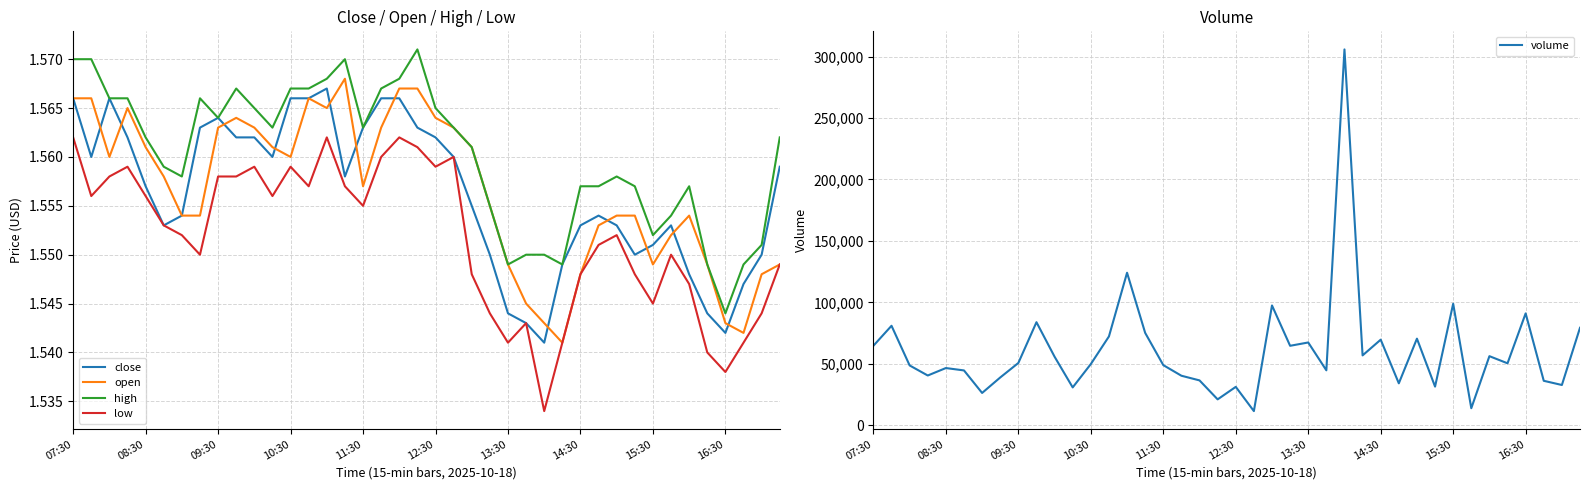

Between 31 and 38, which series saw the biggest shift?

volume